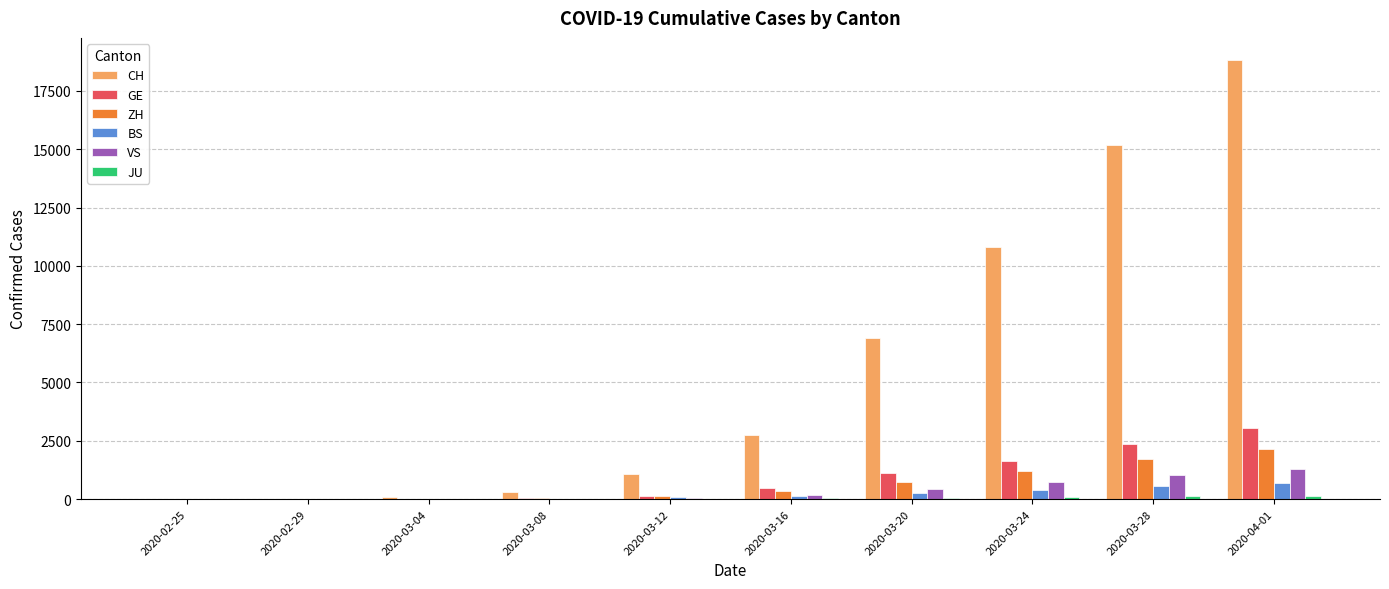

What is the maximum value shown in the chart?

18831